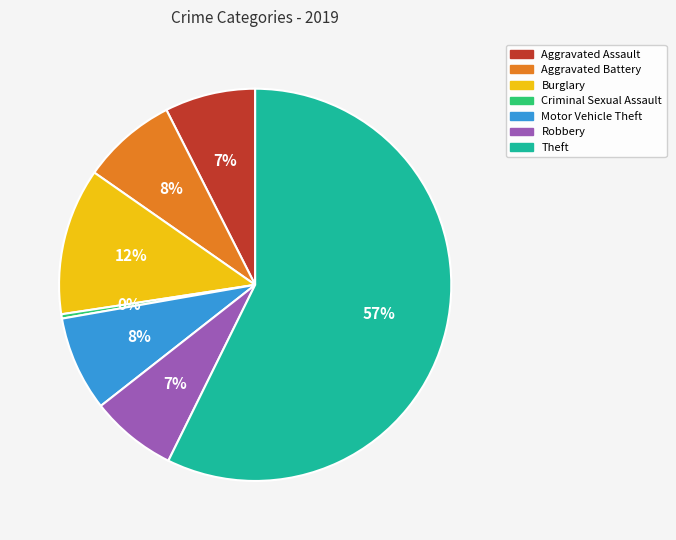

What is the smallest slice in the pie chart?

Criminal Sexual Assault